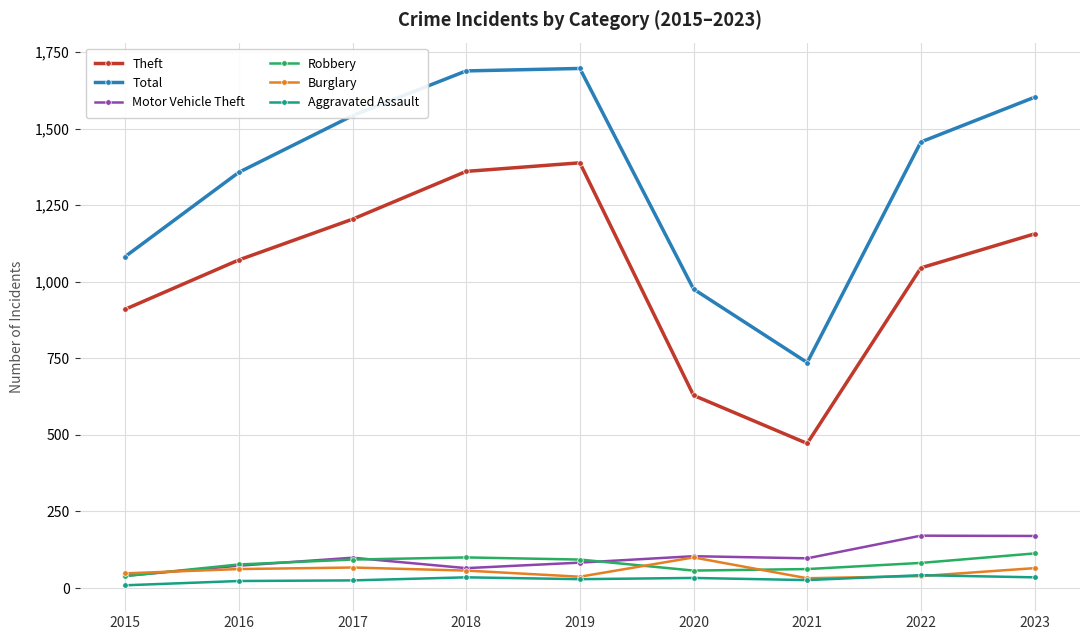

True or false: Aggravated Assault and Robbery intersect in this chart.

False